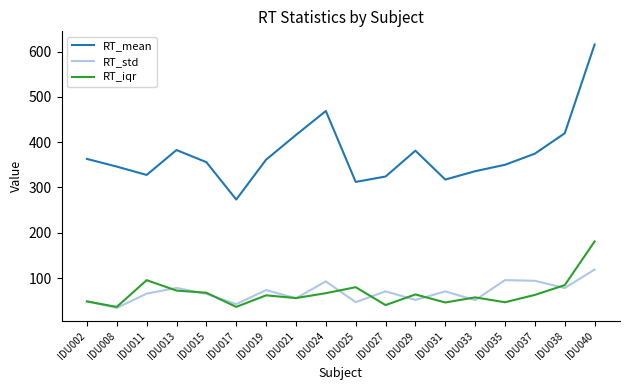

What is the difference between the second highest and minimum values in the RT_iqr series?

59.0